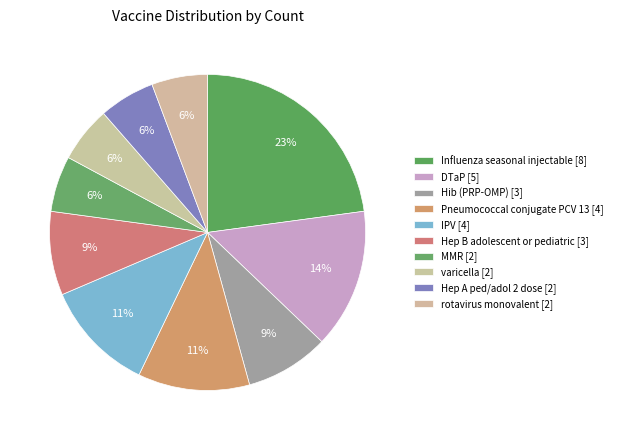

Which category has the smallest portion of the pie?

Hep A ped/adol 2 dose